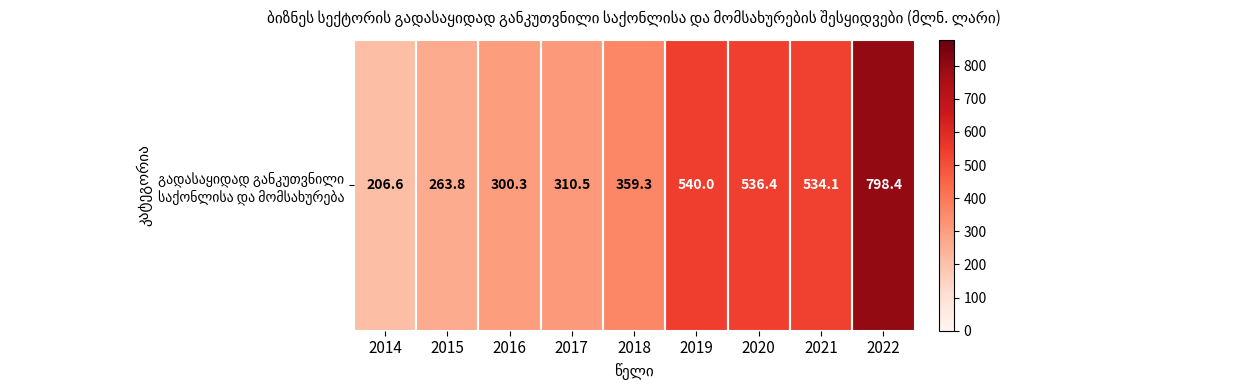

Which has a higher value, 2020 or 2017?

2020